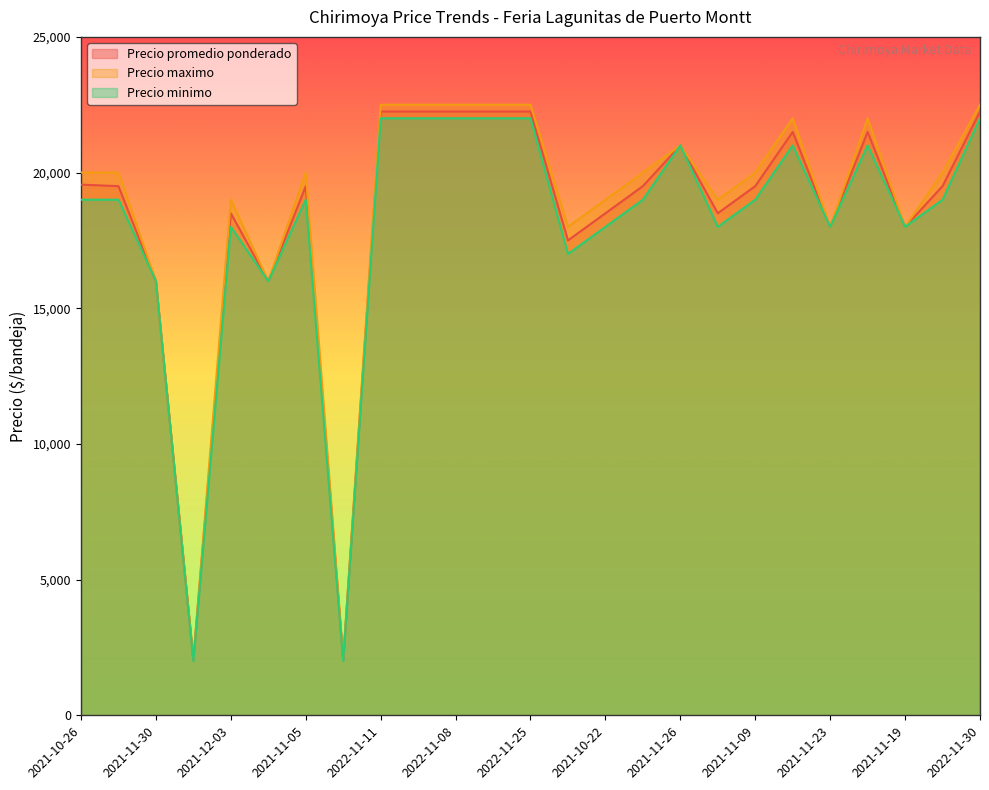

What is the difference between the maximum and second lowest values in the Precio minimo series?

20000